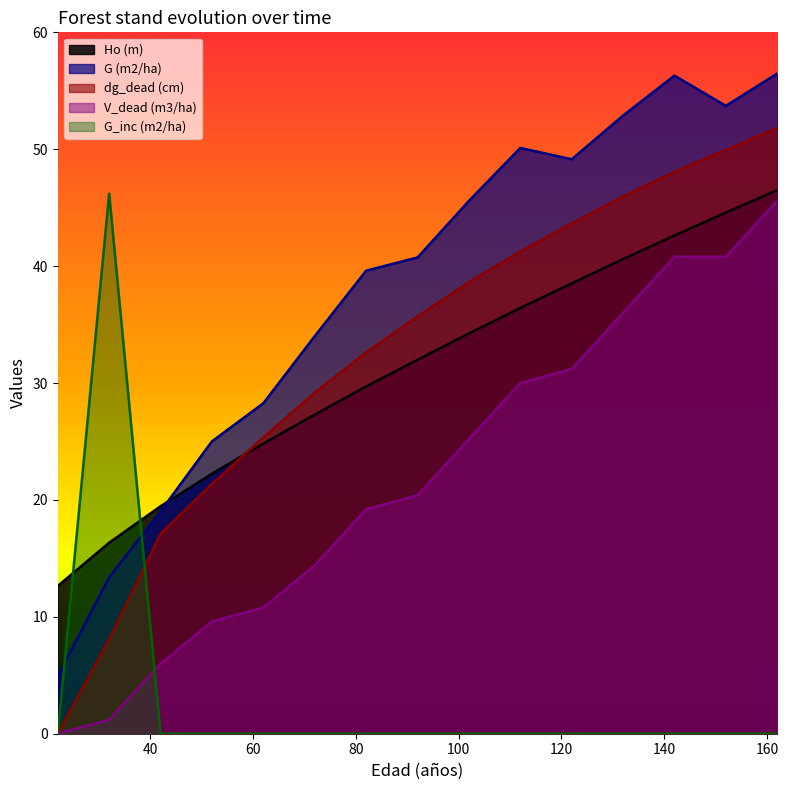

Which series has the widest spread of values?

dg_dead (cm)